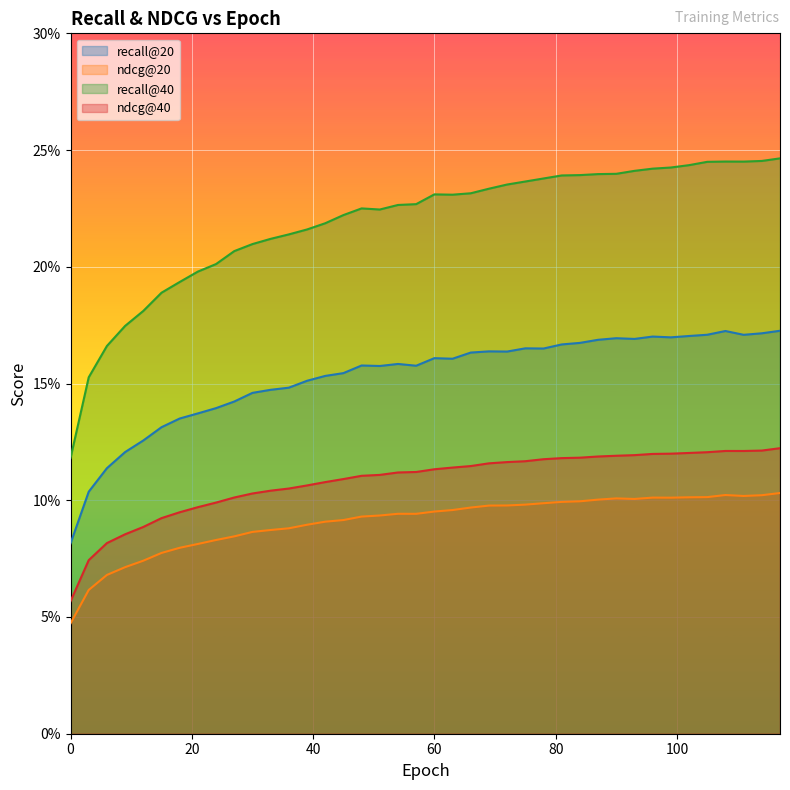

At which category is the sum across all series the highest?

117